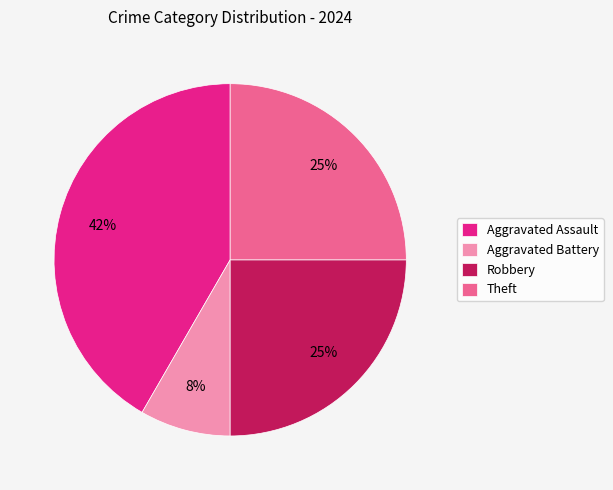

Which slice is the smallest?

Aggravated Battery